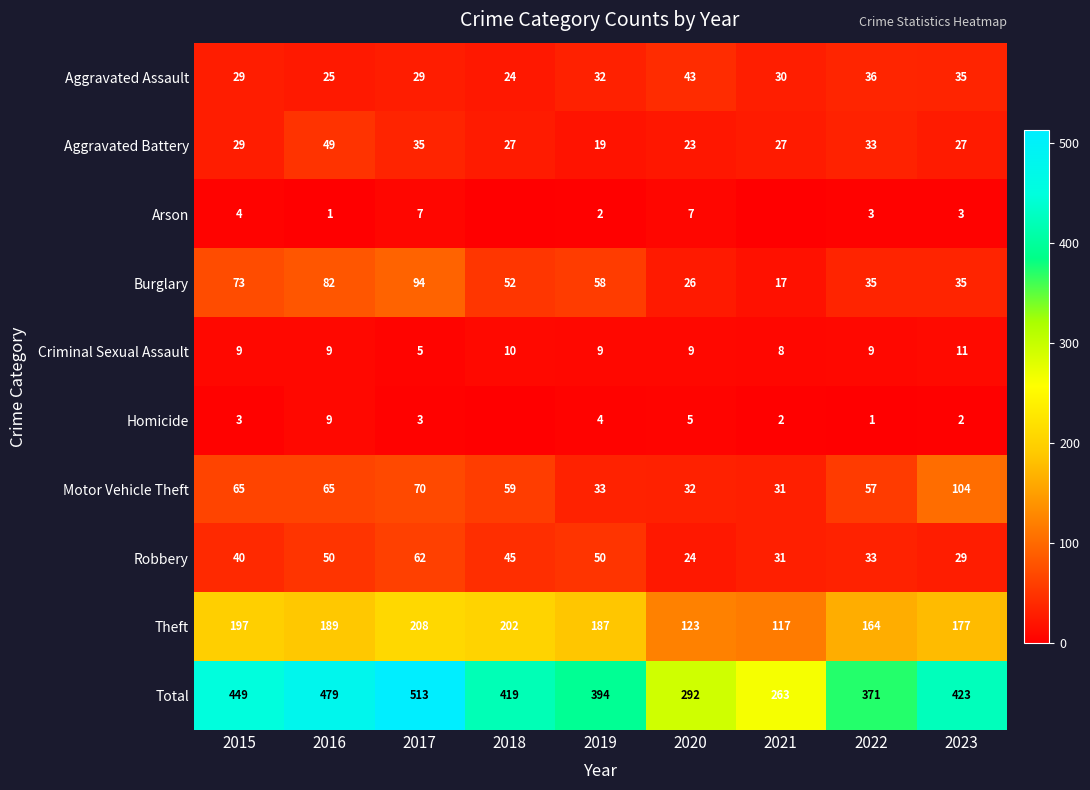

What is the difference between the maximum and second lowest values in the Burglary series?

68